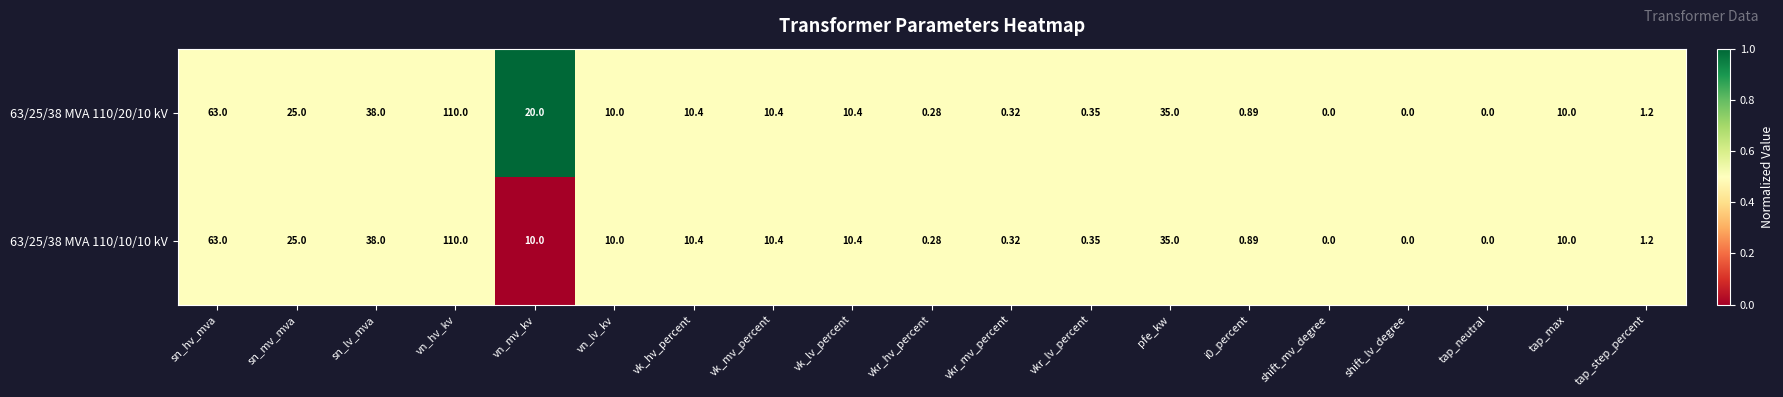

Is the value of 63/25/38 MVA 110/20/10 kV at vkr_hv_percent greater than the value of 63/25/38 MVA 110/10/10 kV at vk_lv_percent?

No